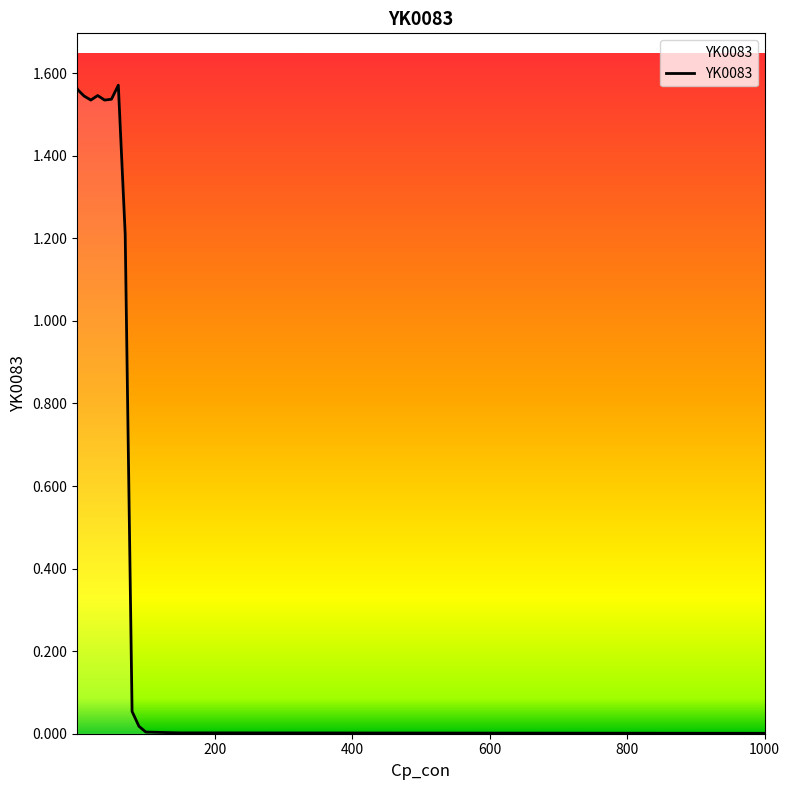

Reading left to right, what are all the values shown in this chart?

1.6	1.6	1.5	1.5	1.5	1.5	1.5	1.6	1.2	0.1	0.0	0.0	0.0	0.0	0.0